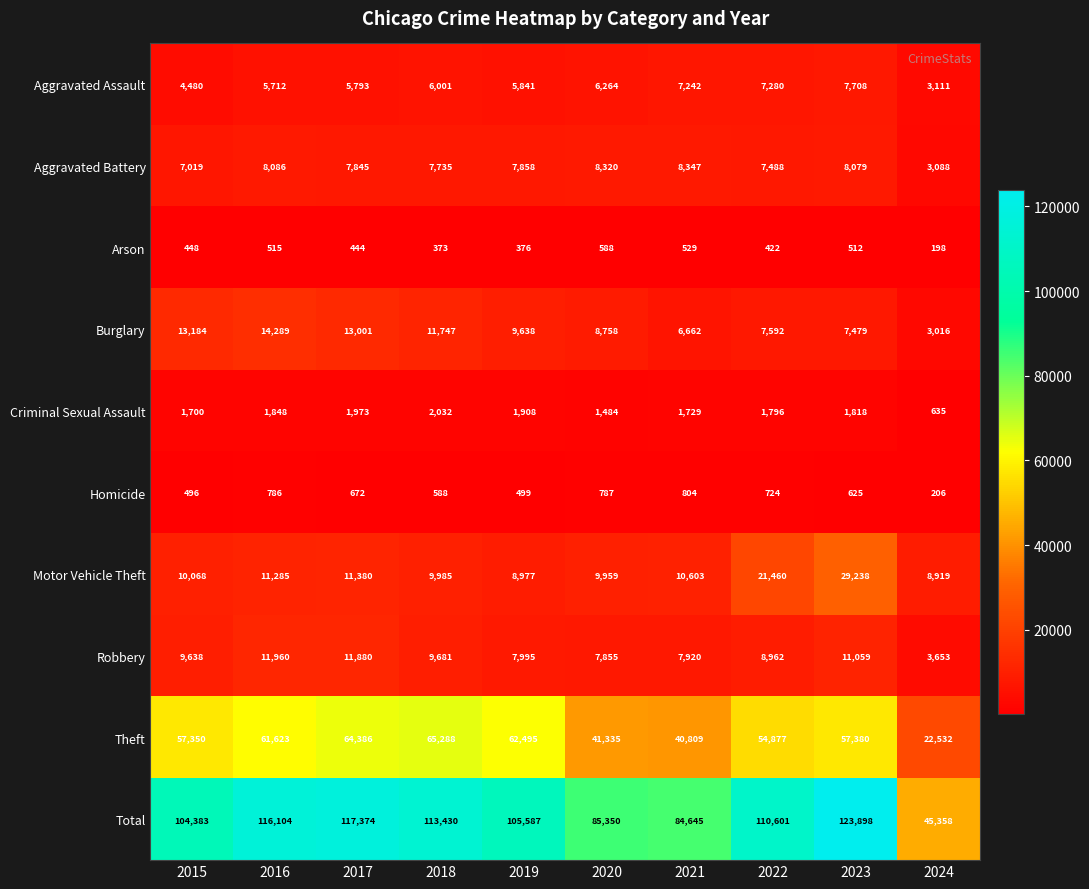

What is the maximum value shown in the chart?

123898